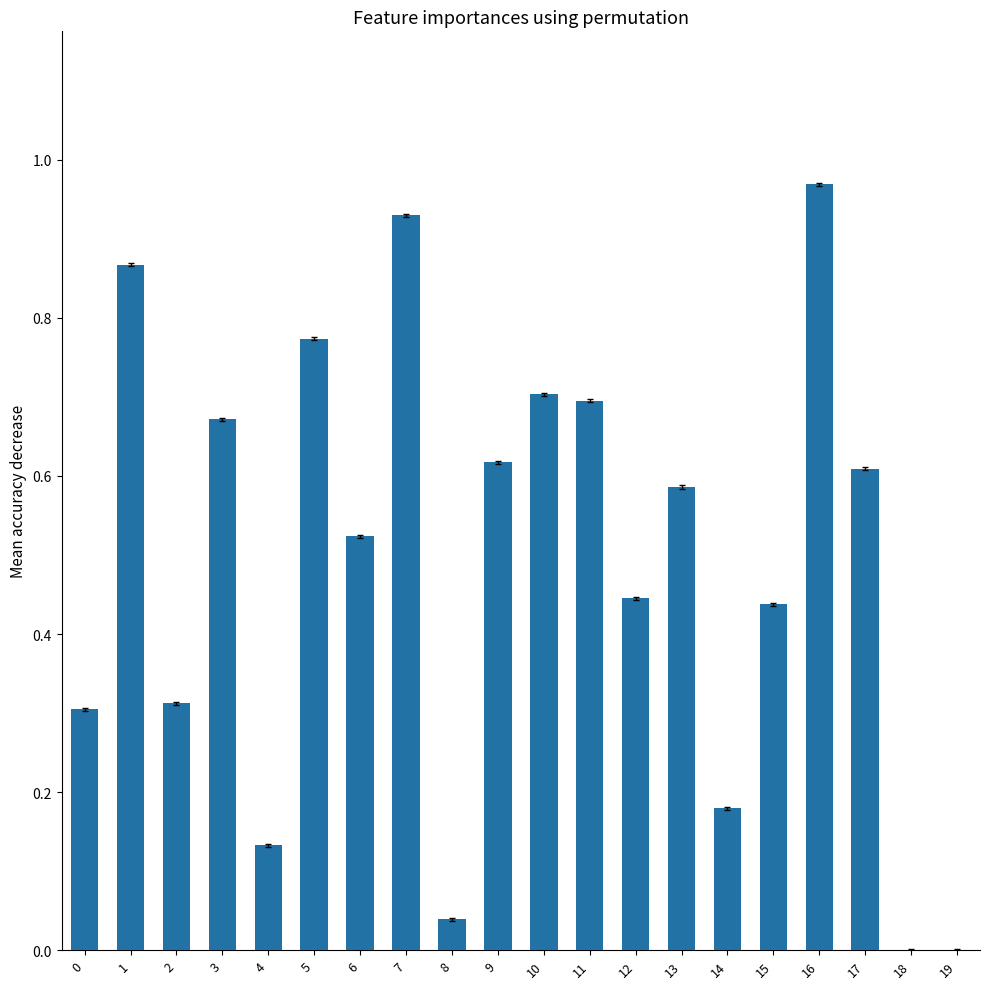

What is the sum of all values?

9.8